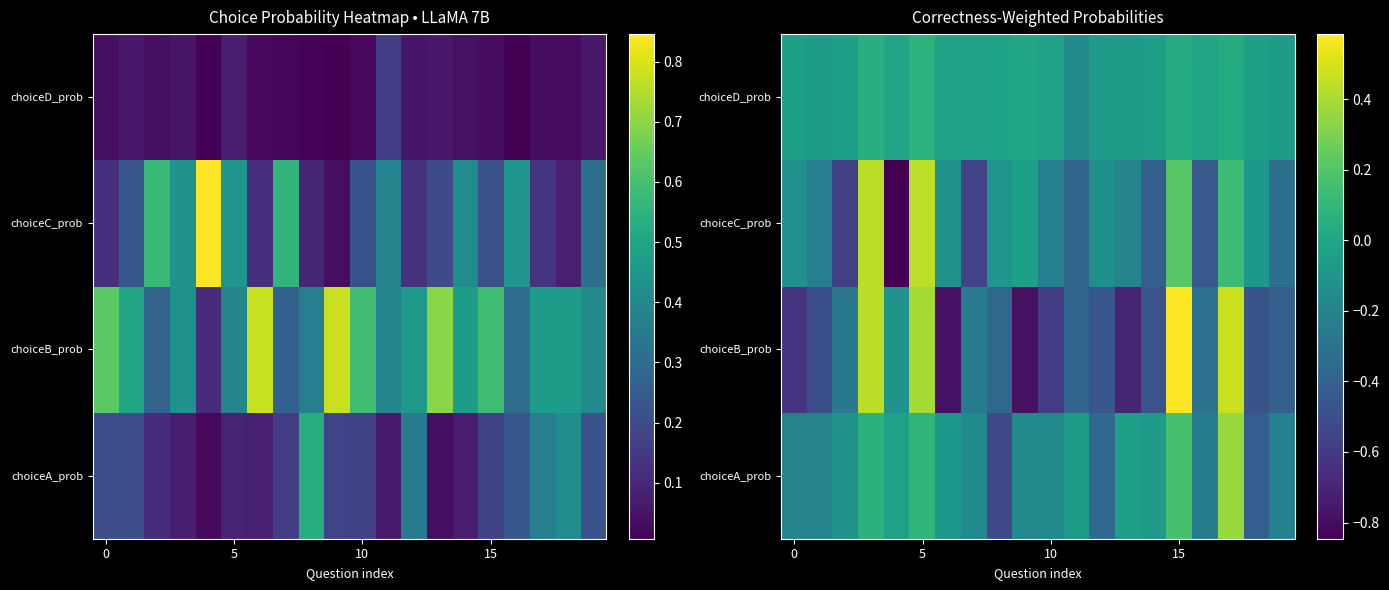

Which series has the largest range (max minus min)?

choiceB_prob